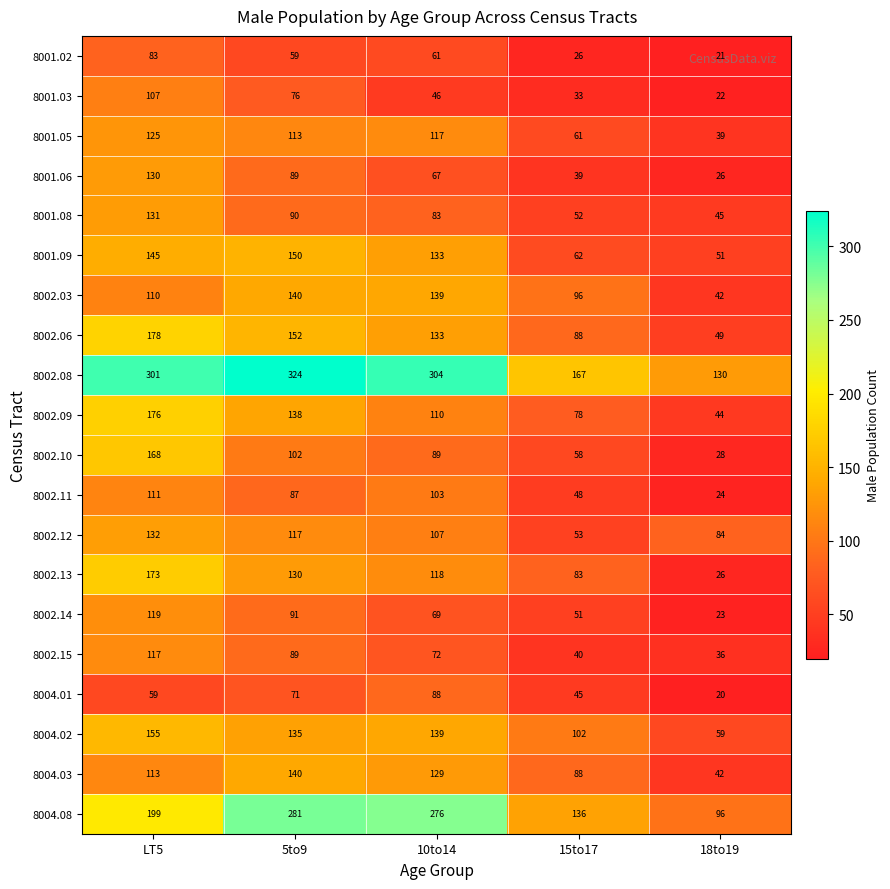

What is the maximum value shown in the chart?

324